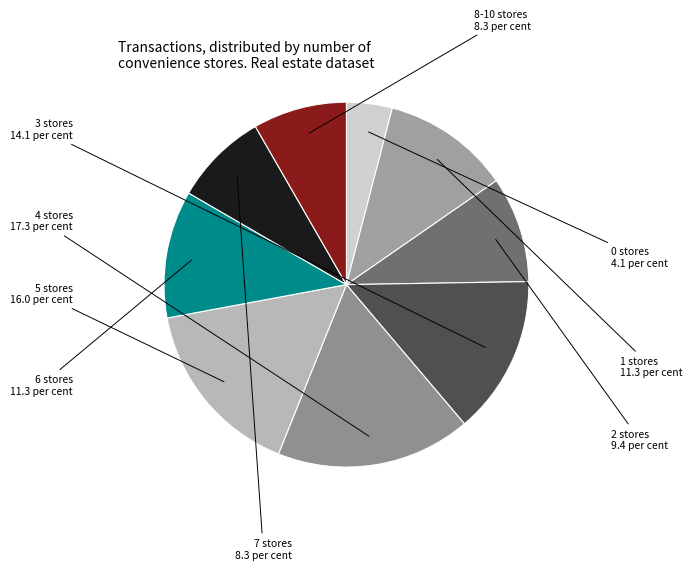

How many segments does this pie chart have?

9